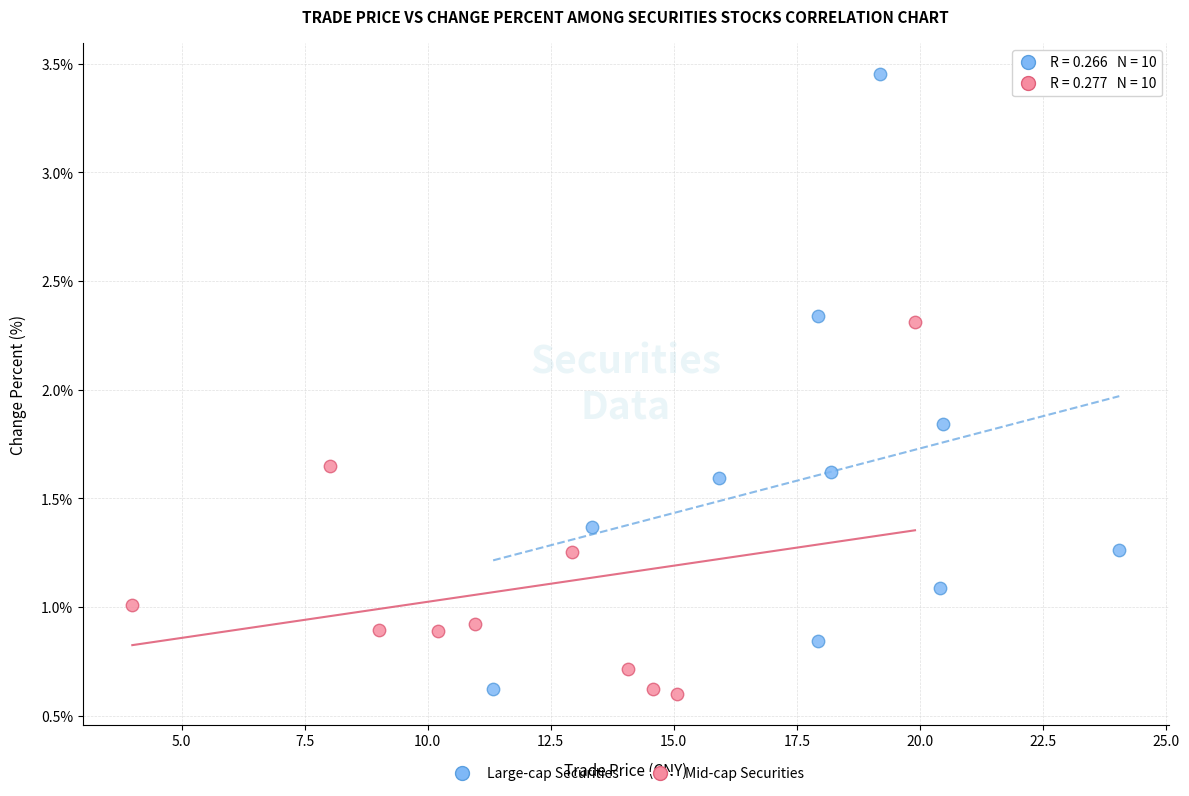

Which series has the widest spread of Y values?

Large-cap Securities